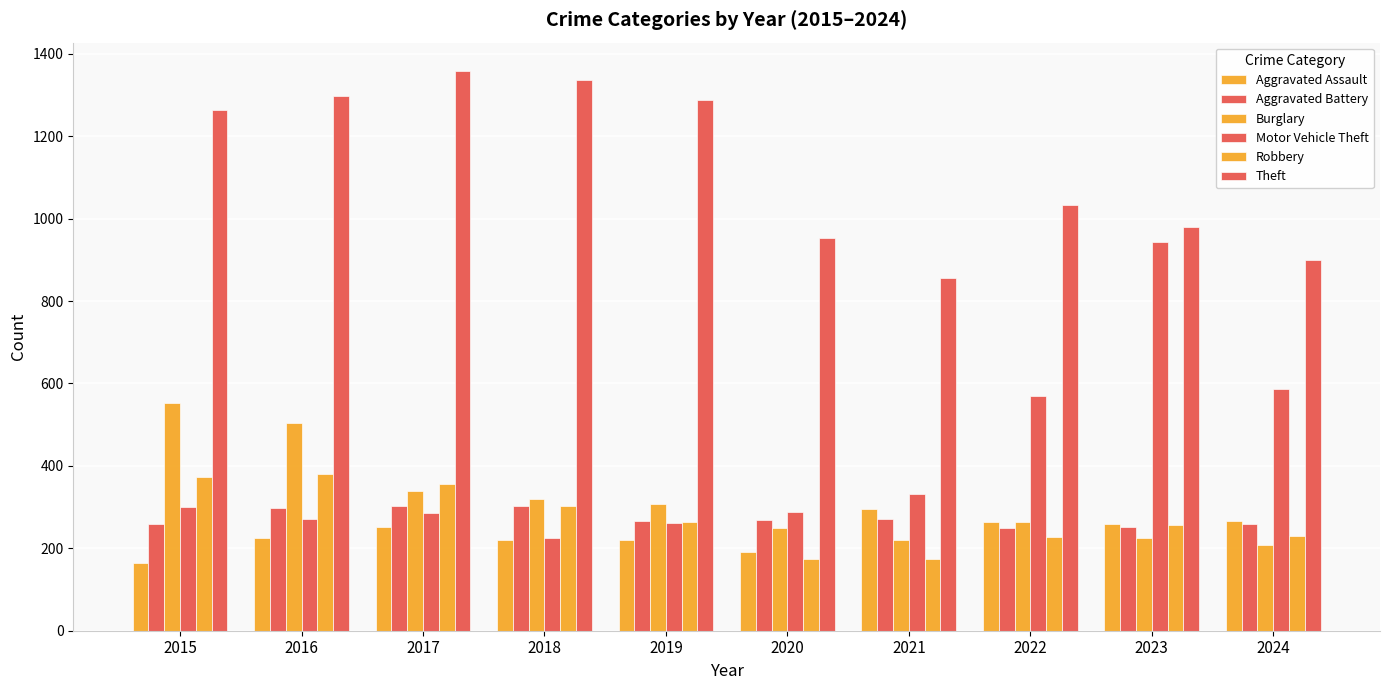

How many bars are there in total?

60